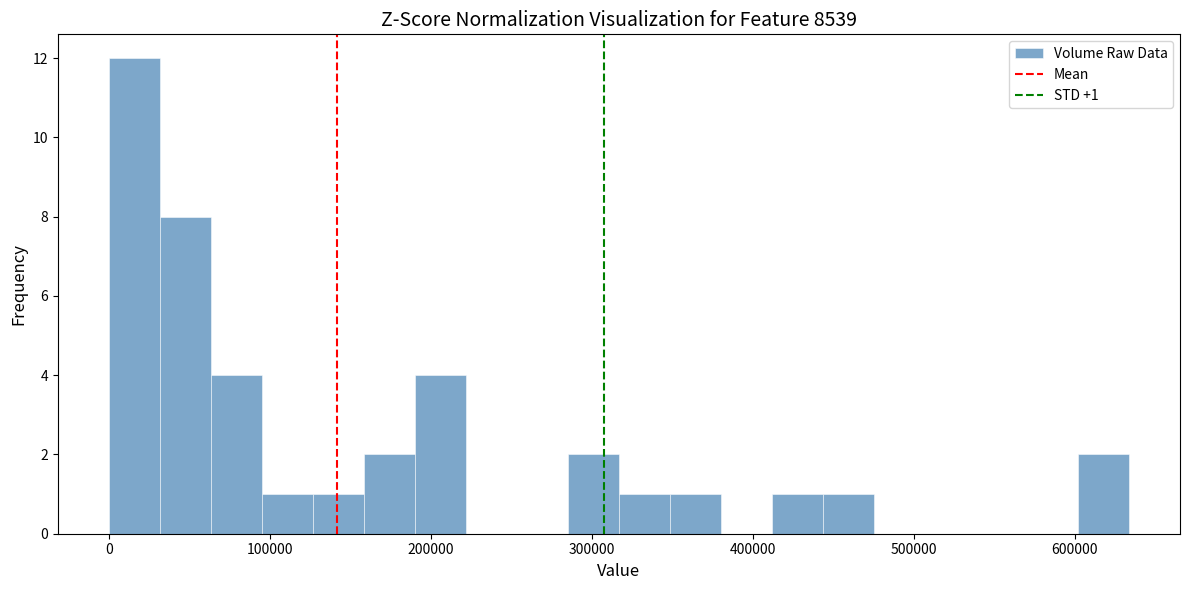

Around what value on the x-axis is the tallest bar? Give the approximate position of its centre, as read against the axis.

20000